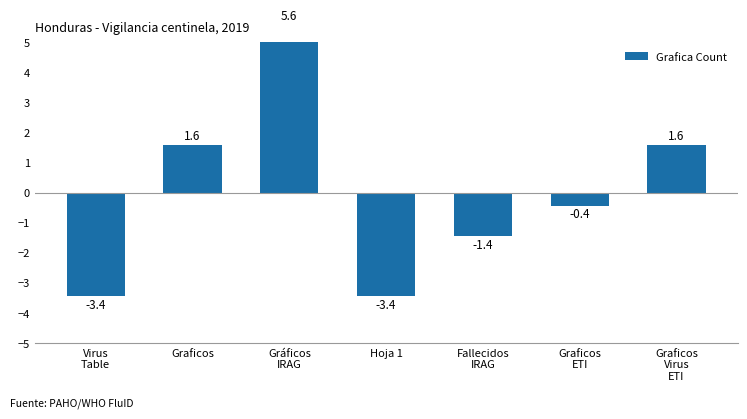

The value at Fallecidos
IRAG is -0.4. True or false?

False